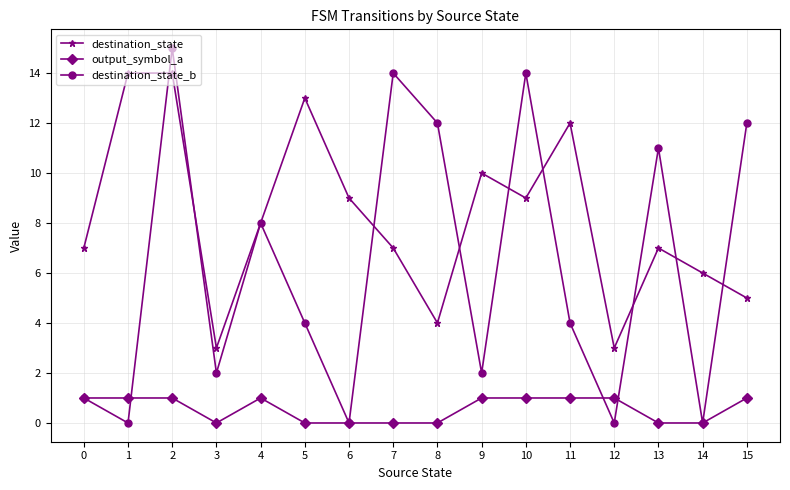

Which series ends up on top after the final intersection of destination_state_b and destination_state?

destination_state_b